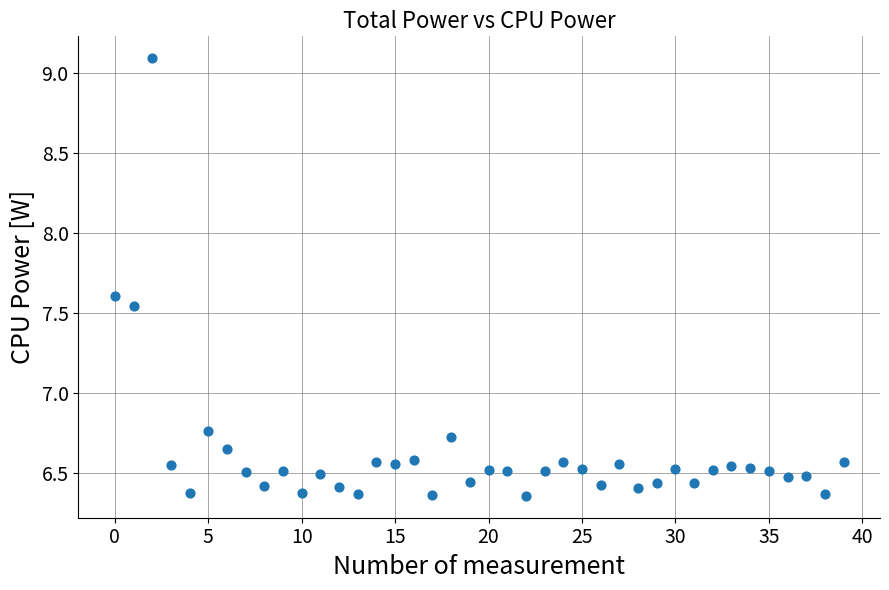

What is the range of Y values (max minus min)?

2.7